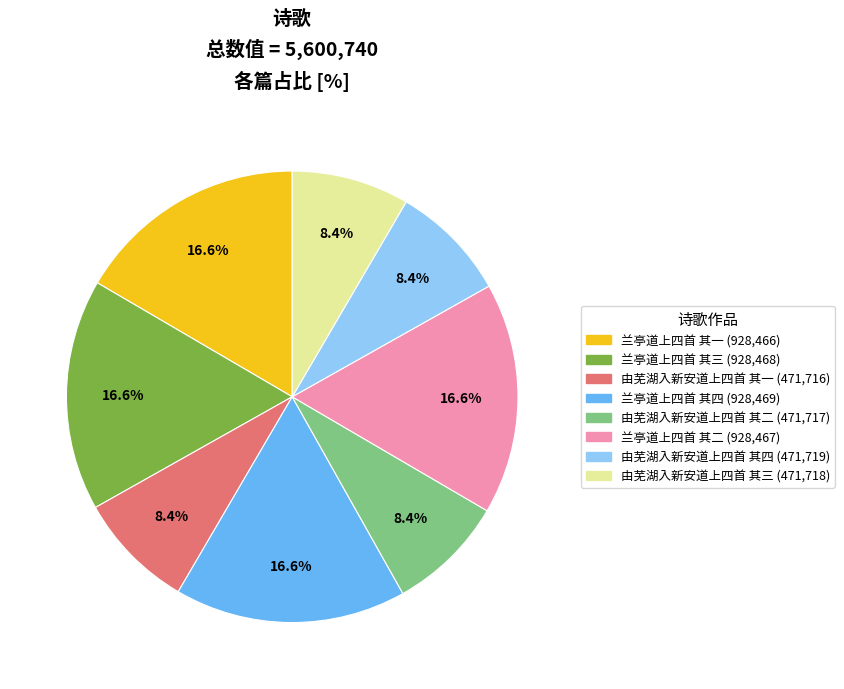

Does 由芜湖入新安道上四首 其一 account for over 50% of the chart?

No